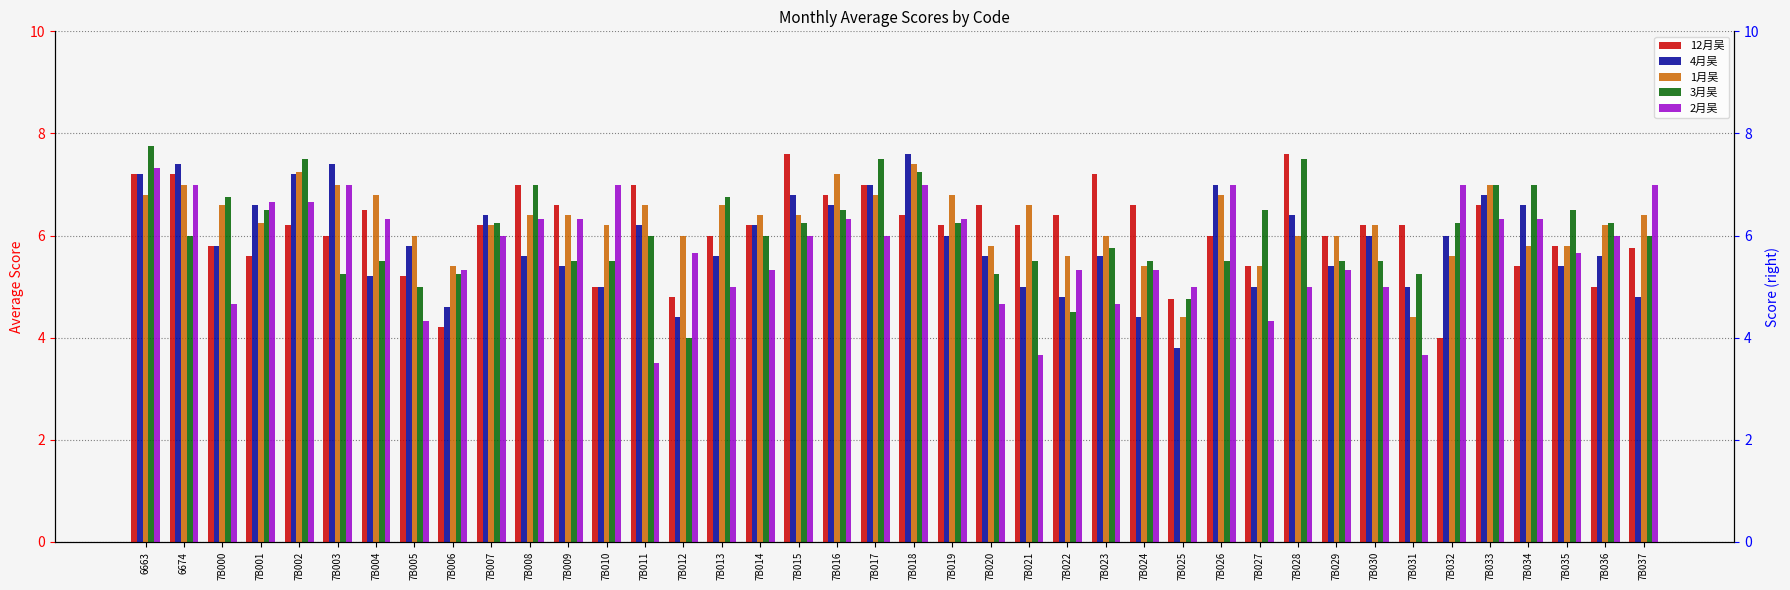

What is the spread (max minus min) of values at 7B017?

1.5